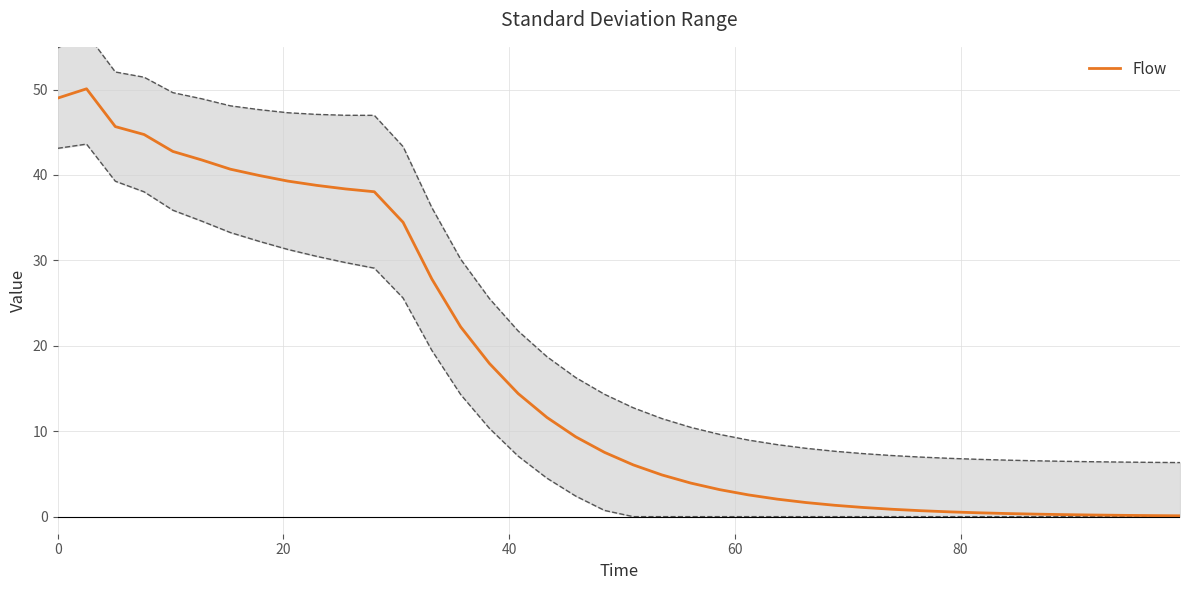

What is the highest value of the Flow series?

50.1